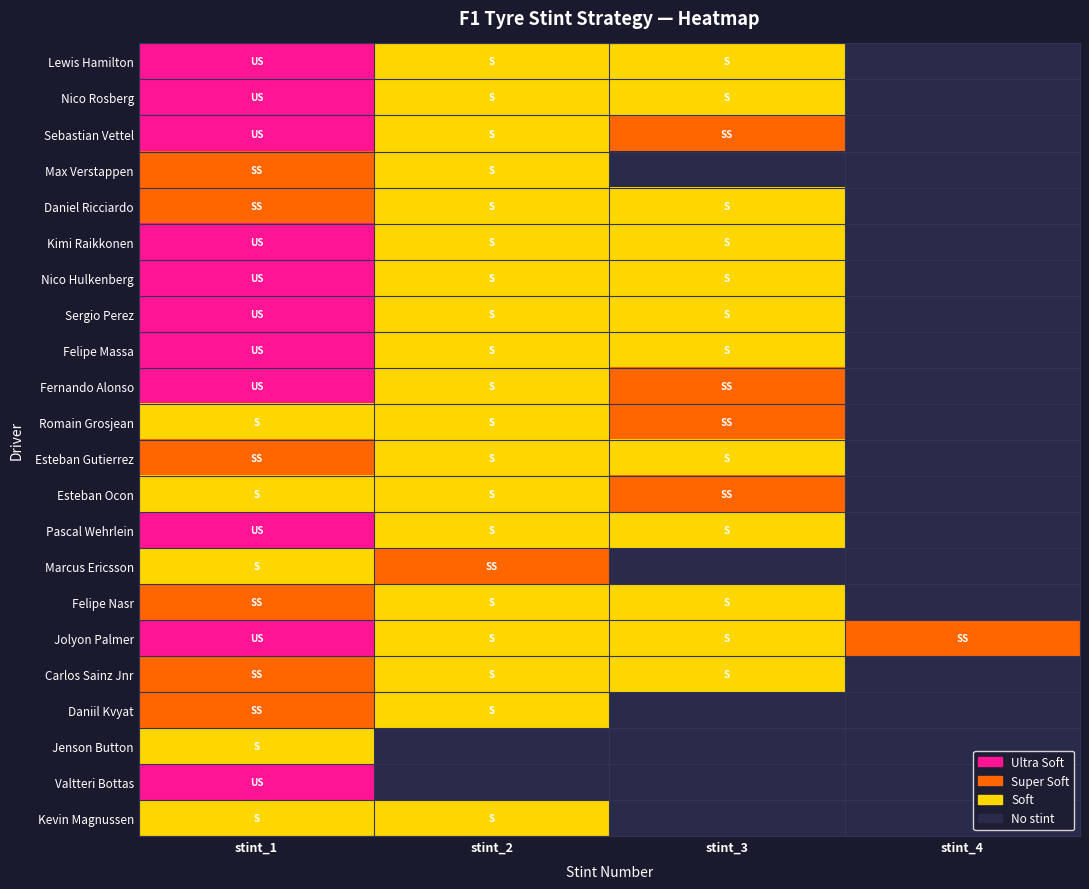

Rank the series at stint_2 from lowest to highest value.

Jenson Button, Valtteri Bottas, Lewis Hamilton, Nico Rosberg, Sebastian Vettel, Max Verstappen, Daniel Ricciardo, Kimi Raikkonen, Nico Hulkenberg, Sergio Perez, Felipe Massa, Fernando Alonso, Romain Grosjean, Esteban Gutierrez, Esteban Ocon, Pascal Wehrlein, Felipe Nasr, Jolyon Palmer, Carlos Sainz Jnr, Daniil Kvyat, Kevin Magnussen, Marcus Ericsson